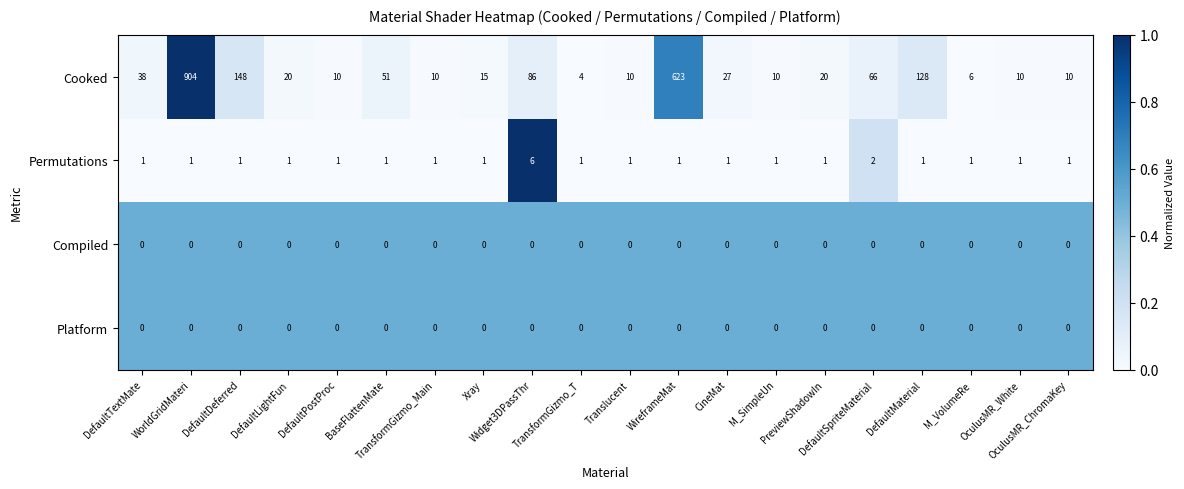

Which series has the largest total across all categories?

Cooked